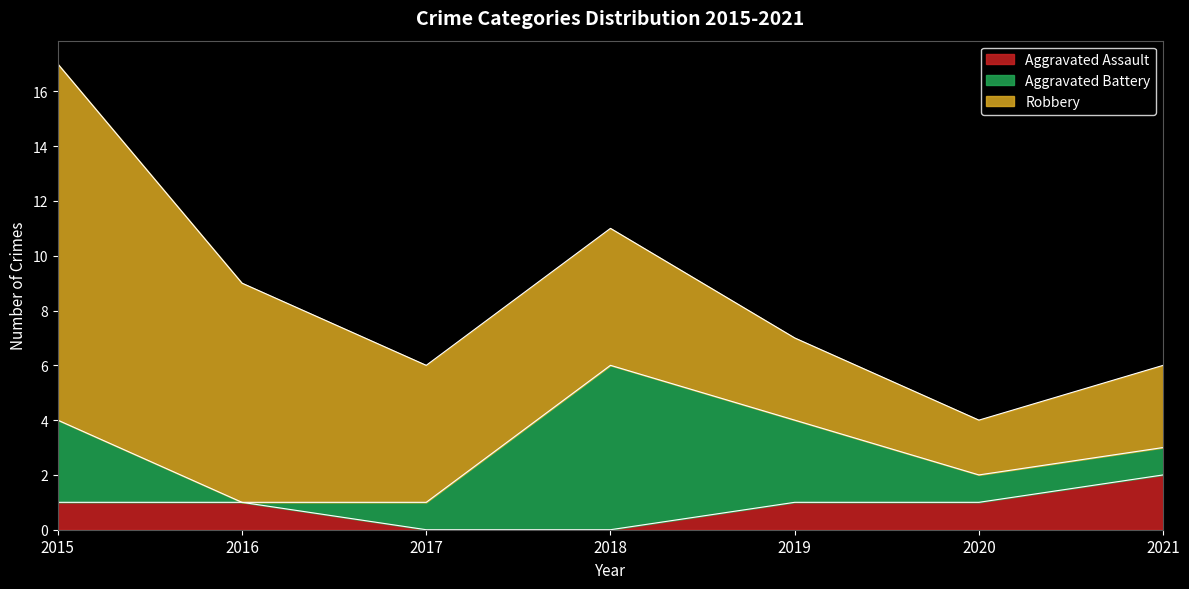

Count the number of categories in the chart.

7